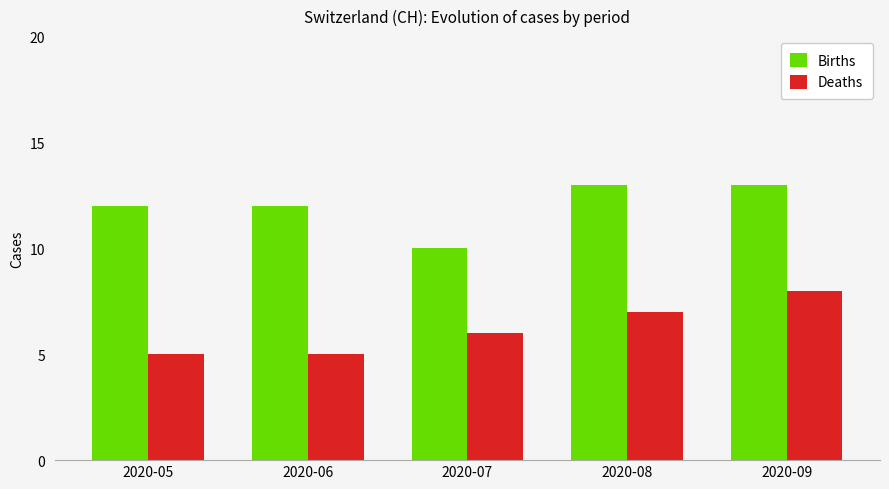

What is the value of the Deaths bar at the 3rd from the left?

6